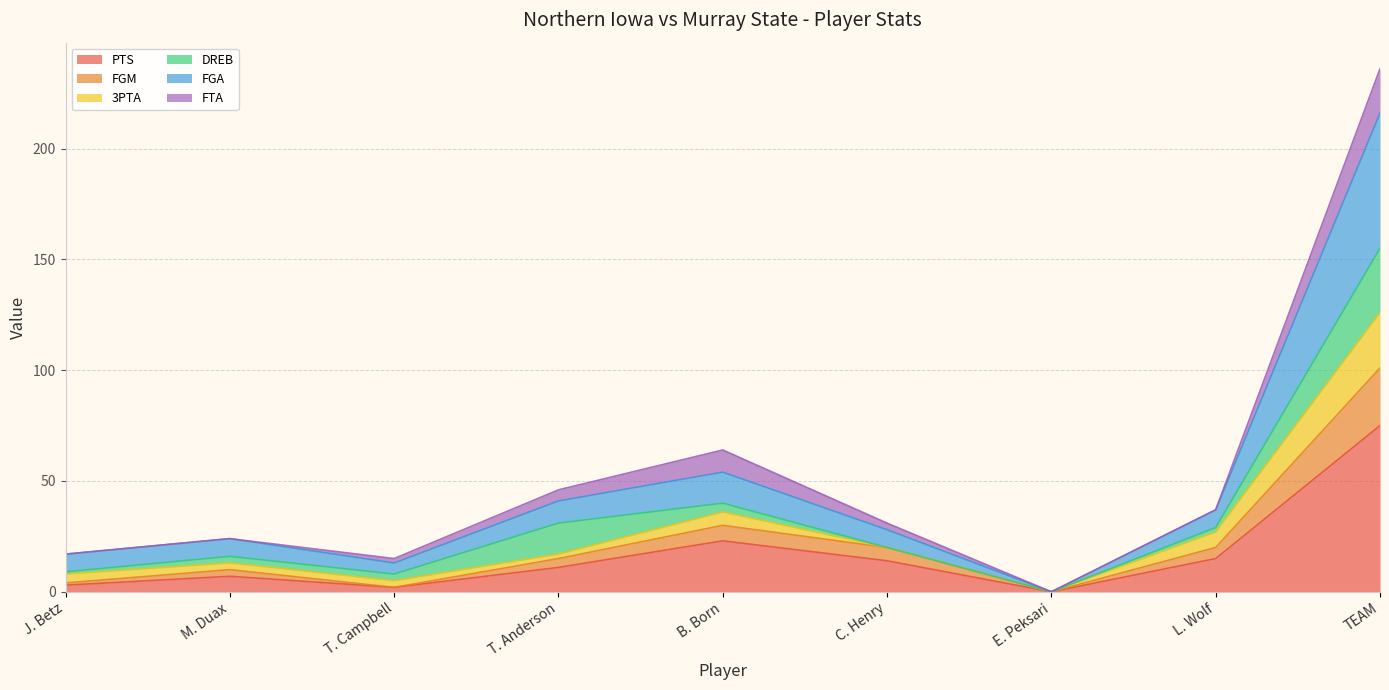

What is the label of the 2nd point from the right?

L. Wolf